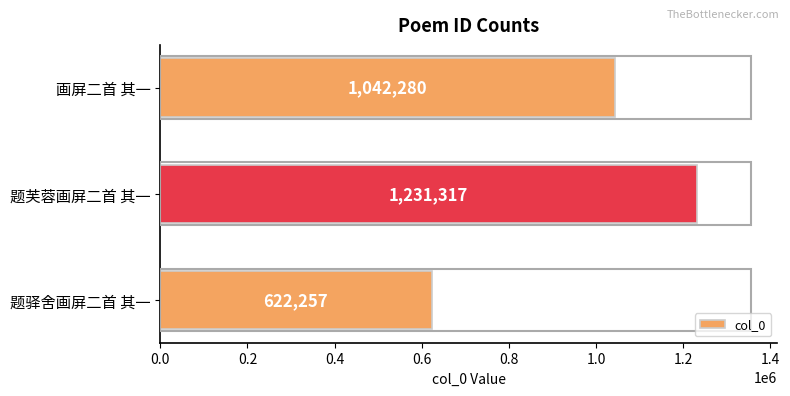

Rank the categories by value from highest to lowest.

题芙蓉画屏二首 其一, 画屏二首 其一, 题驿舍画屏二首 其一